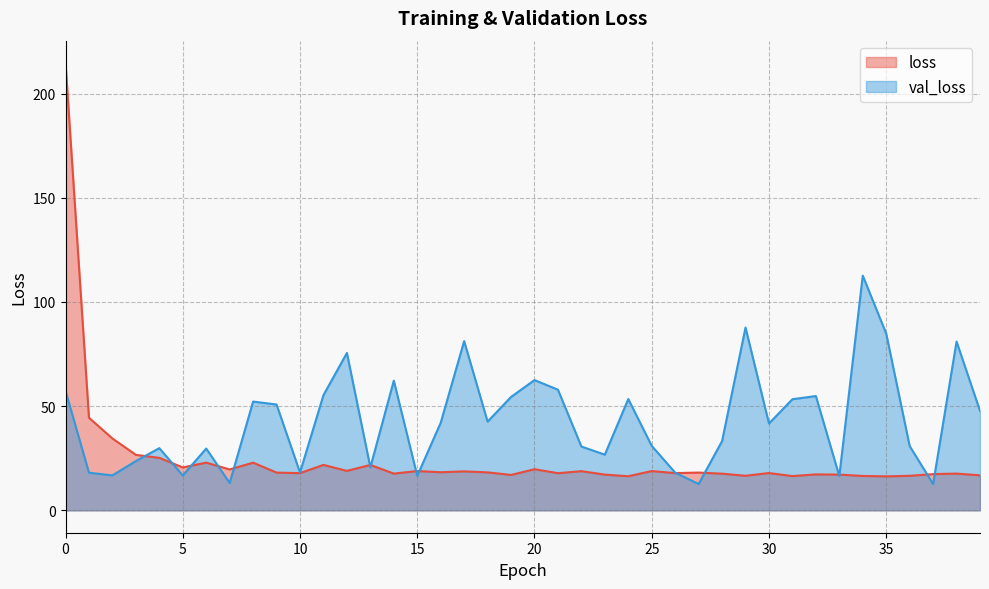

What is the greatest value displayed?

214.7